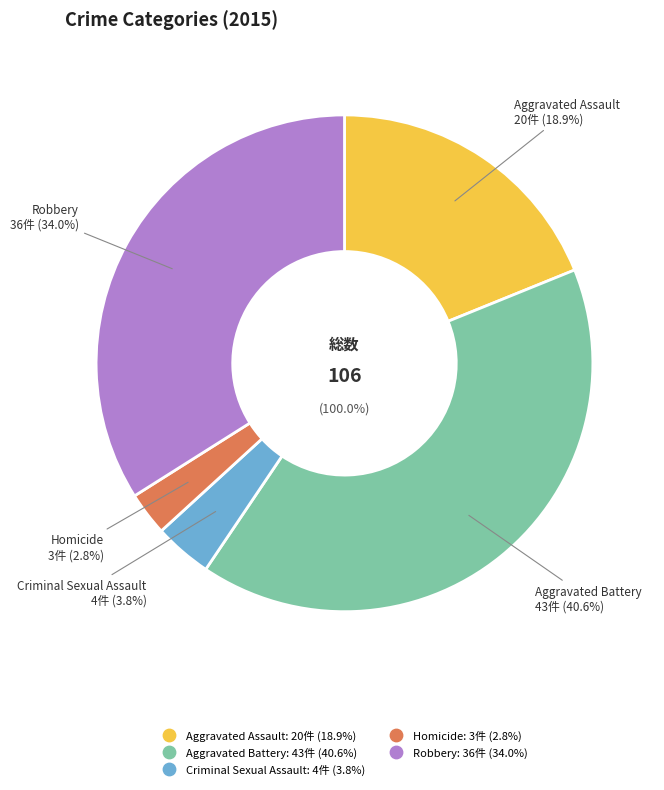

To the nearest percent, what is the combined percentage of Homicide and Criminal Sexual Assault?

7%